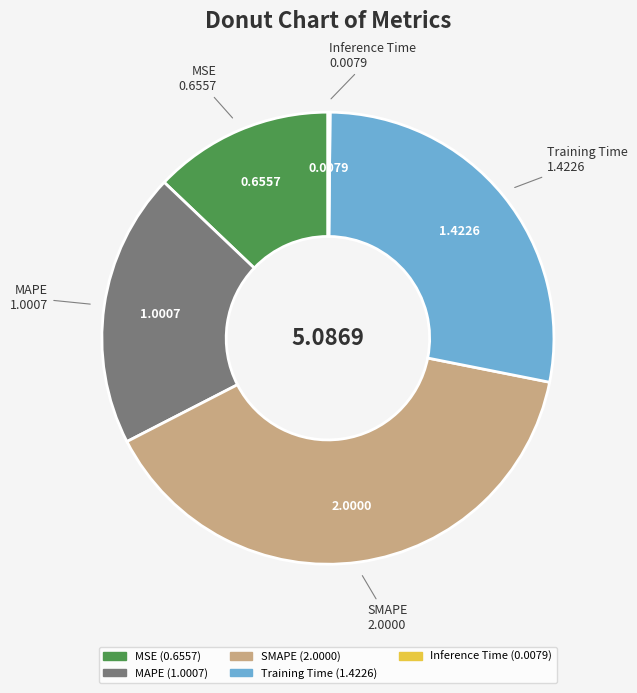

What is the largest slice in the pie chart?

SMAPE